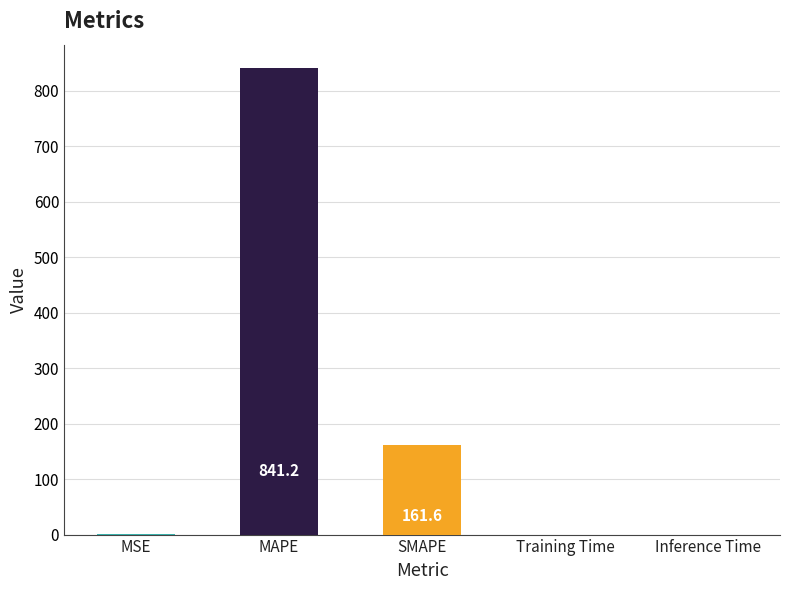

Which category has the highest value across all series?

MAPE